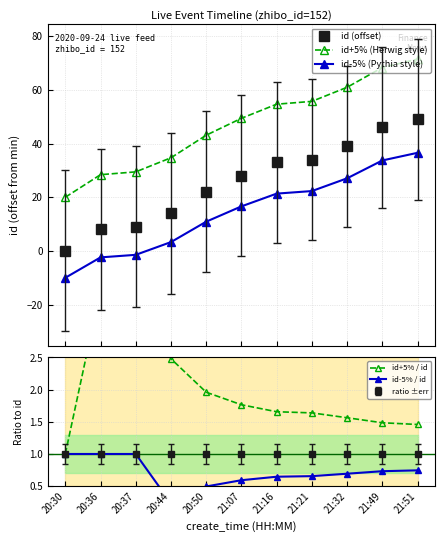

What position from the left is 20:37?

3